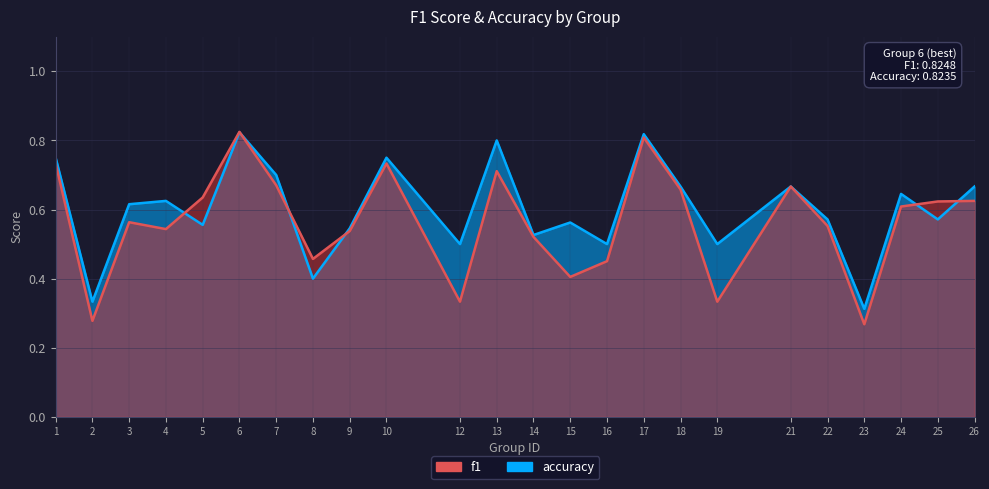

At which category does f1 reach its first local valley?

2